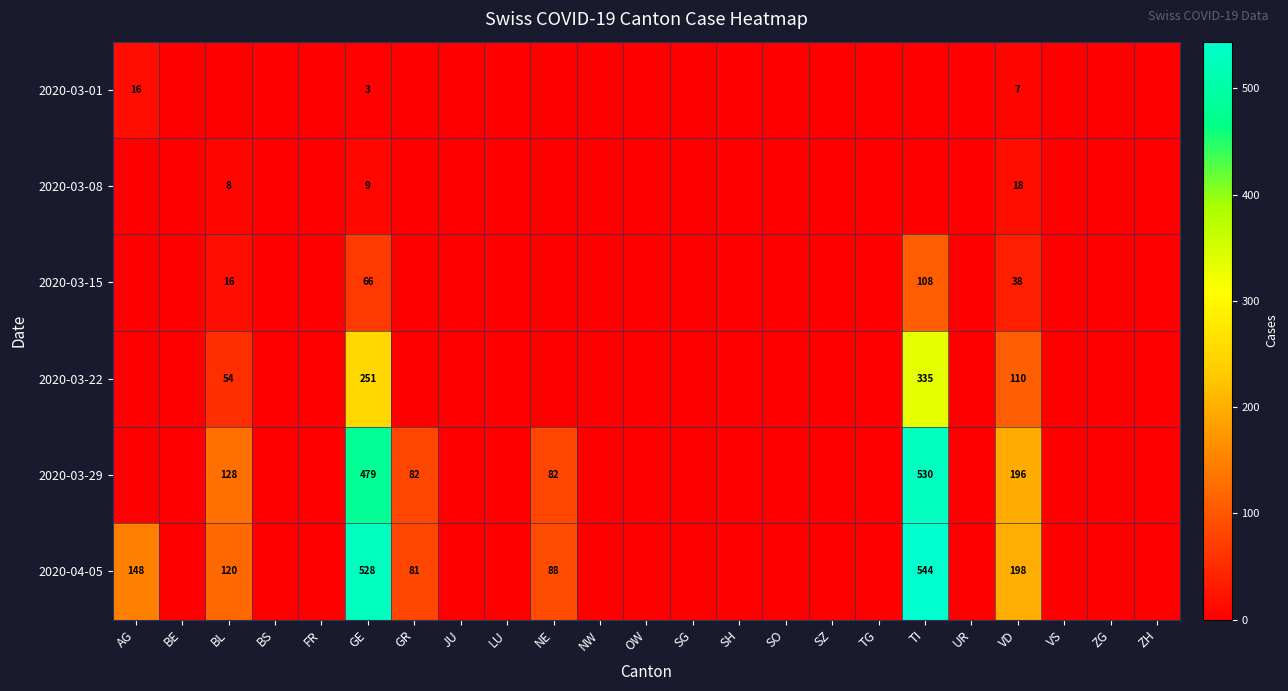

Count the number of data series in this chart.

6